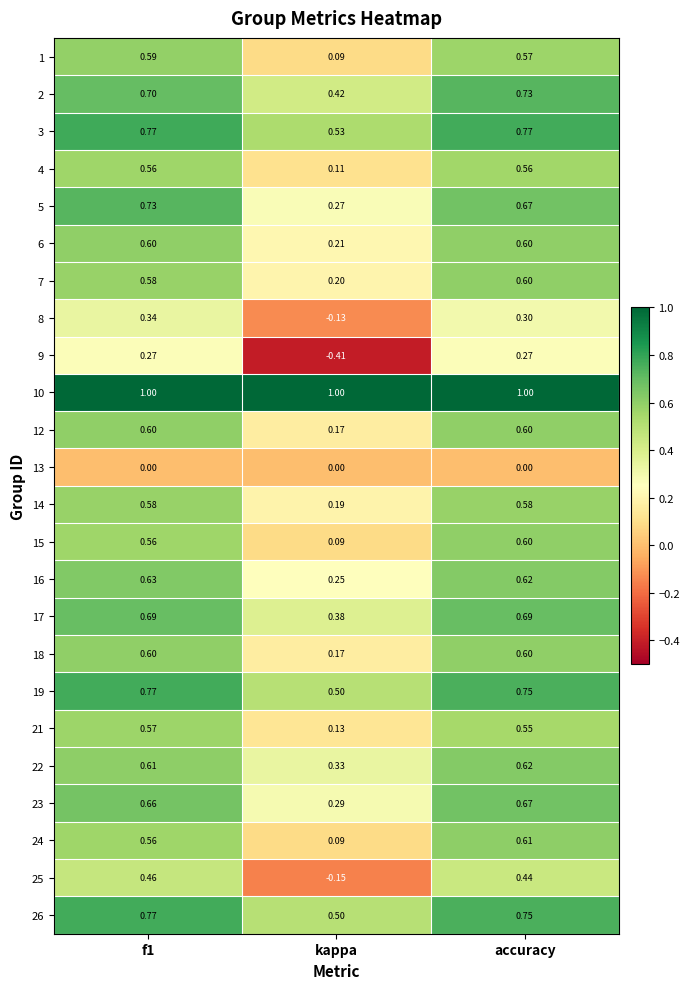

At which category does the chart reach its minimum across all series?

kappa